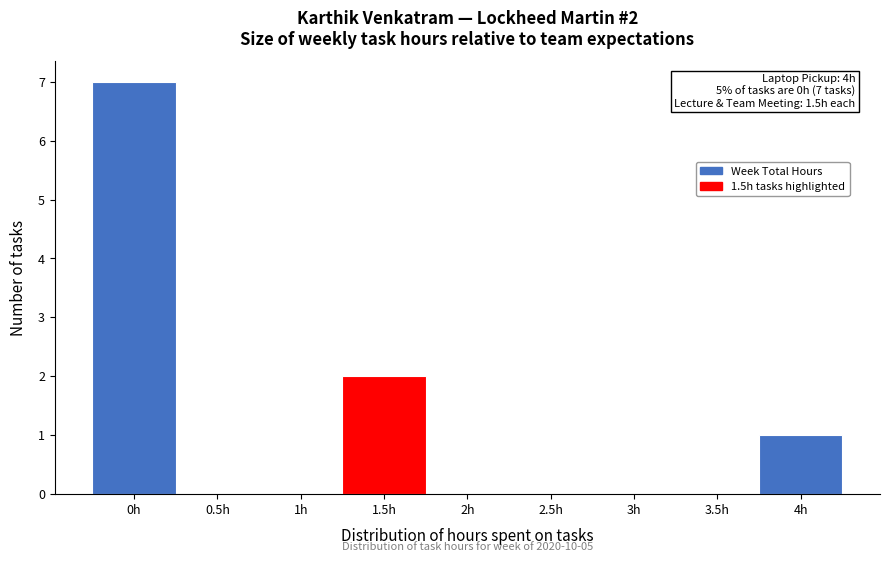

Over which range of the x-axis is the bar tallest?

-0.25 to 0.25